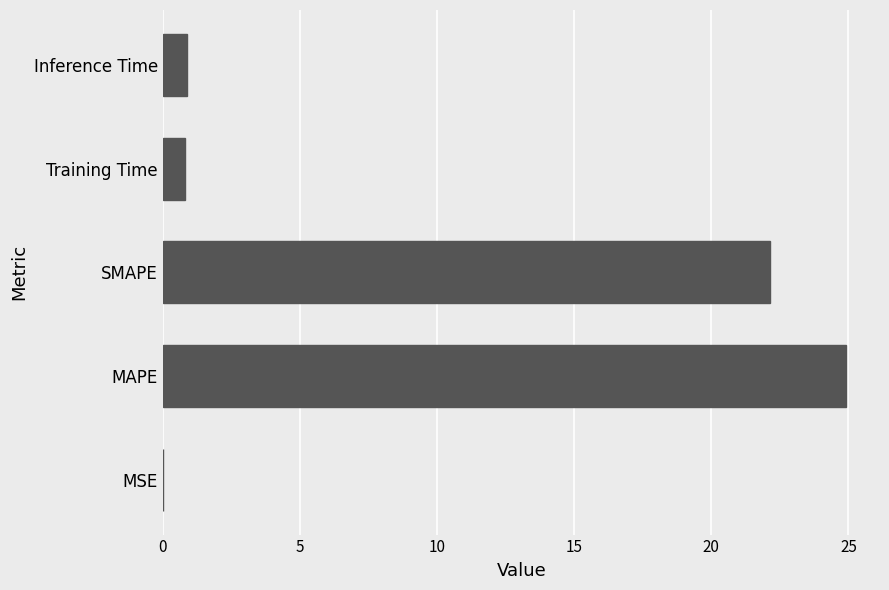

The value at SMAPE is 7.8. True or false?

False